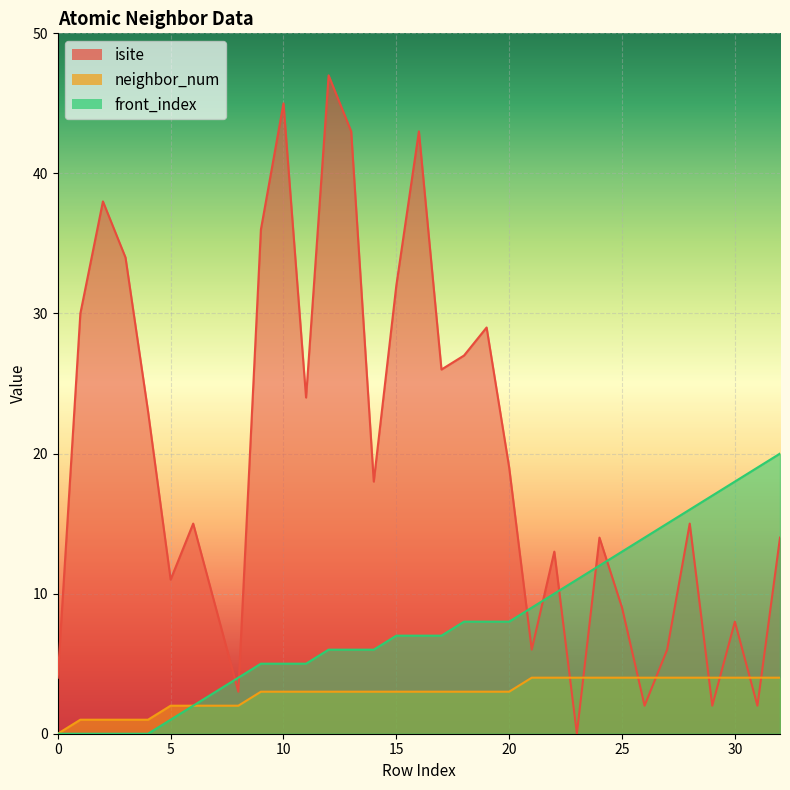

The neighbor_num series shows 1 at 1. True or false?

True